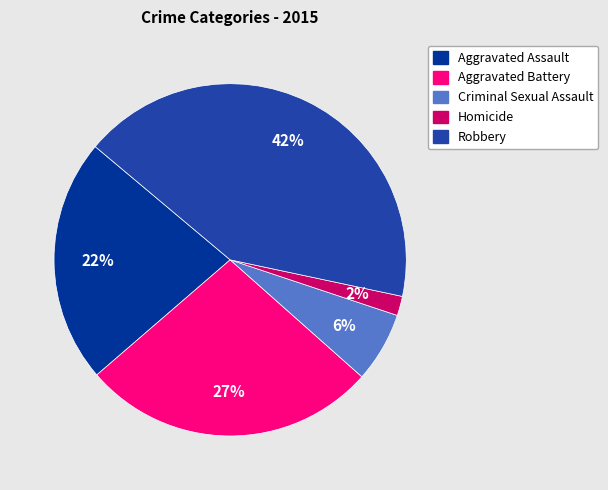

Count the number of slices in the pie.

5